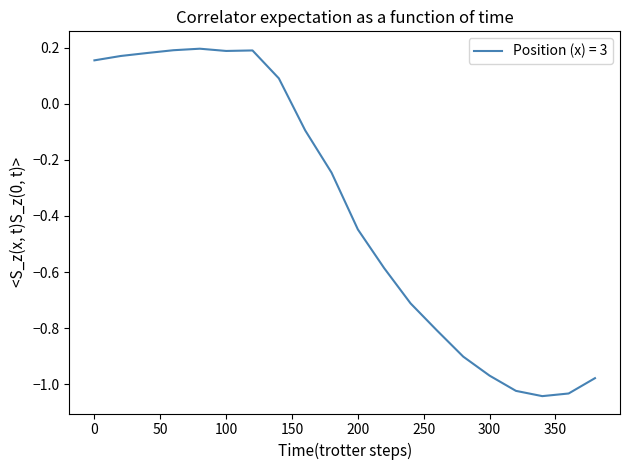

What is the difference between the maximum and minimum values?

1.2